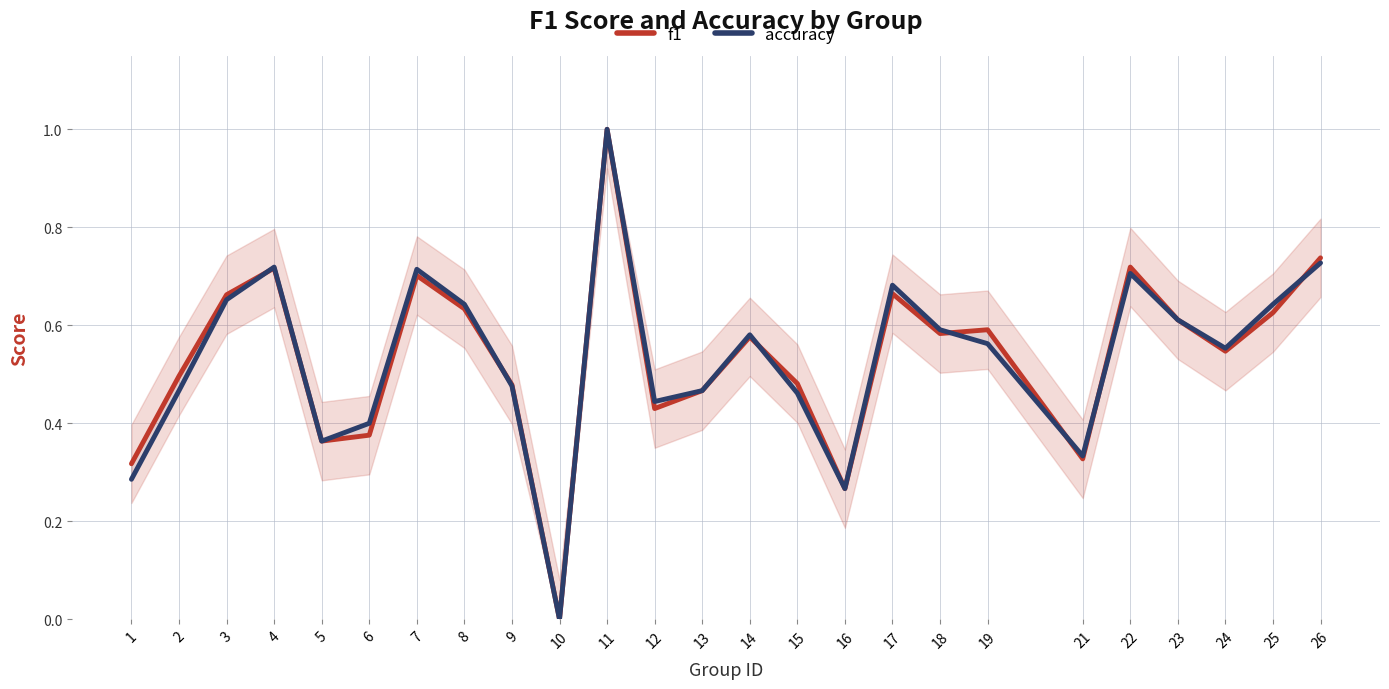

At which category does f1 reach its first local peak?

4